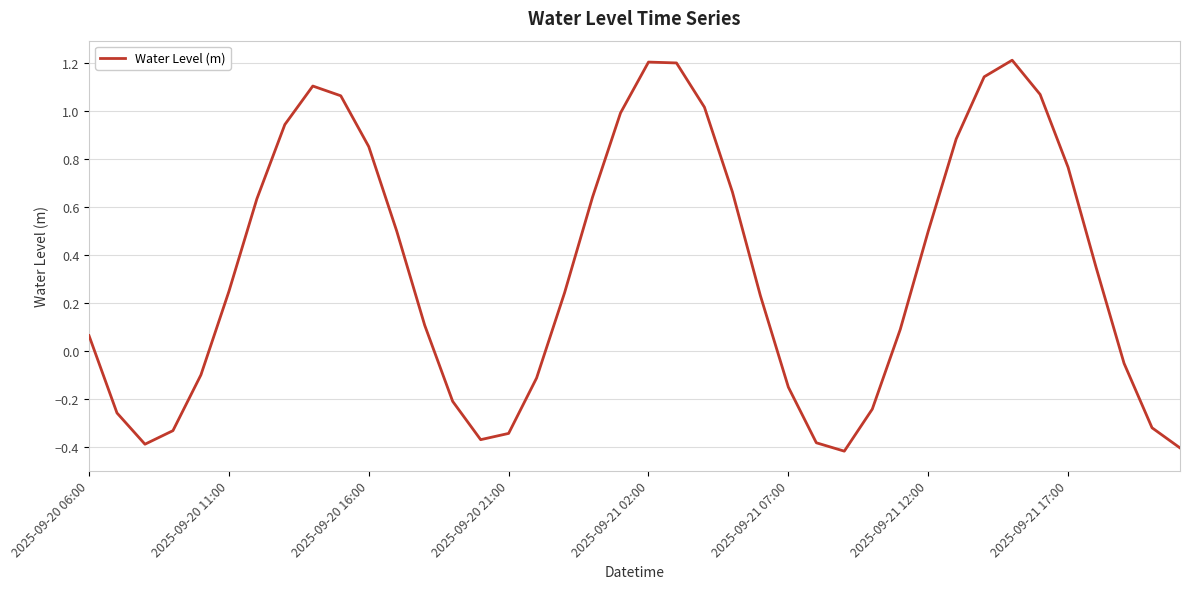

What is the greatest value displayed?

1.2